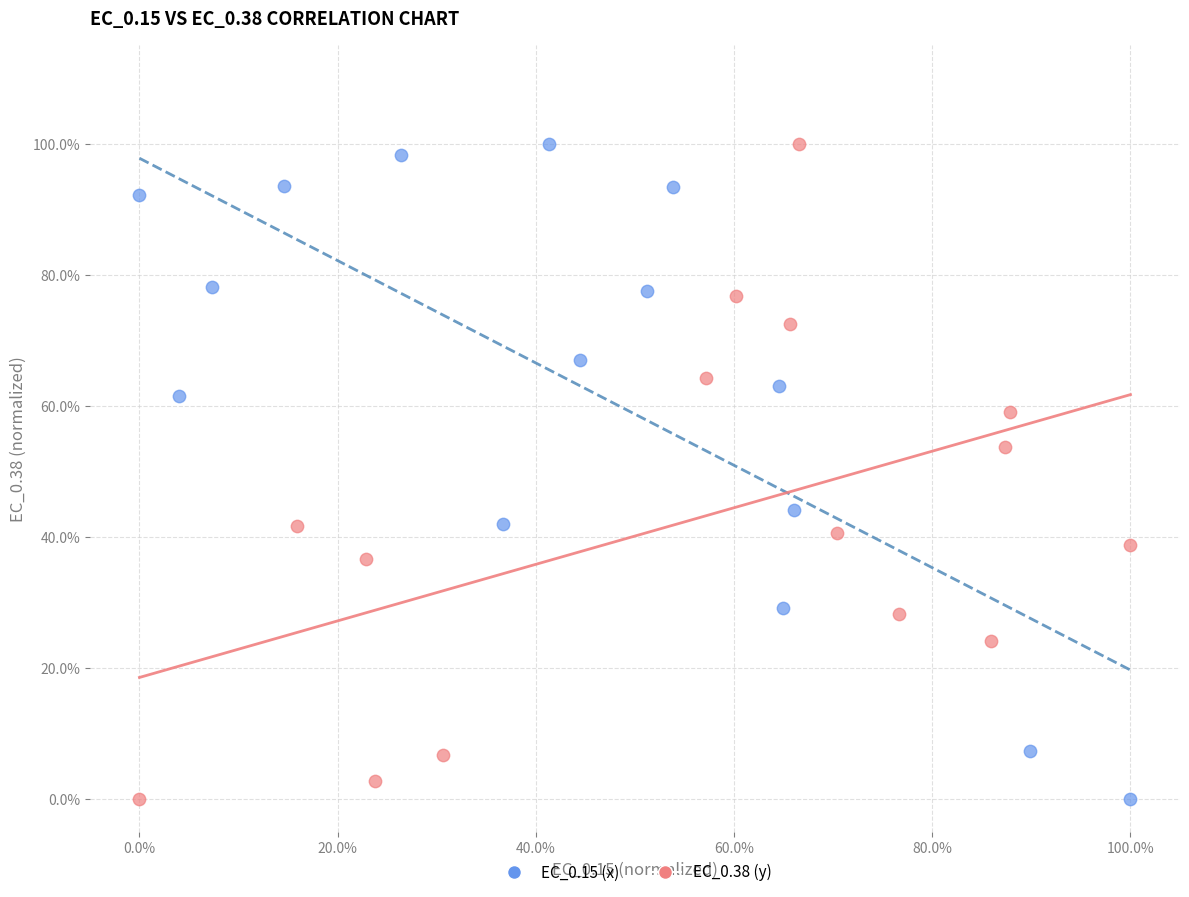

What are all the series names shown in the legend?

EC_0.15 (x), EC_0.38 (y)